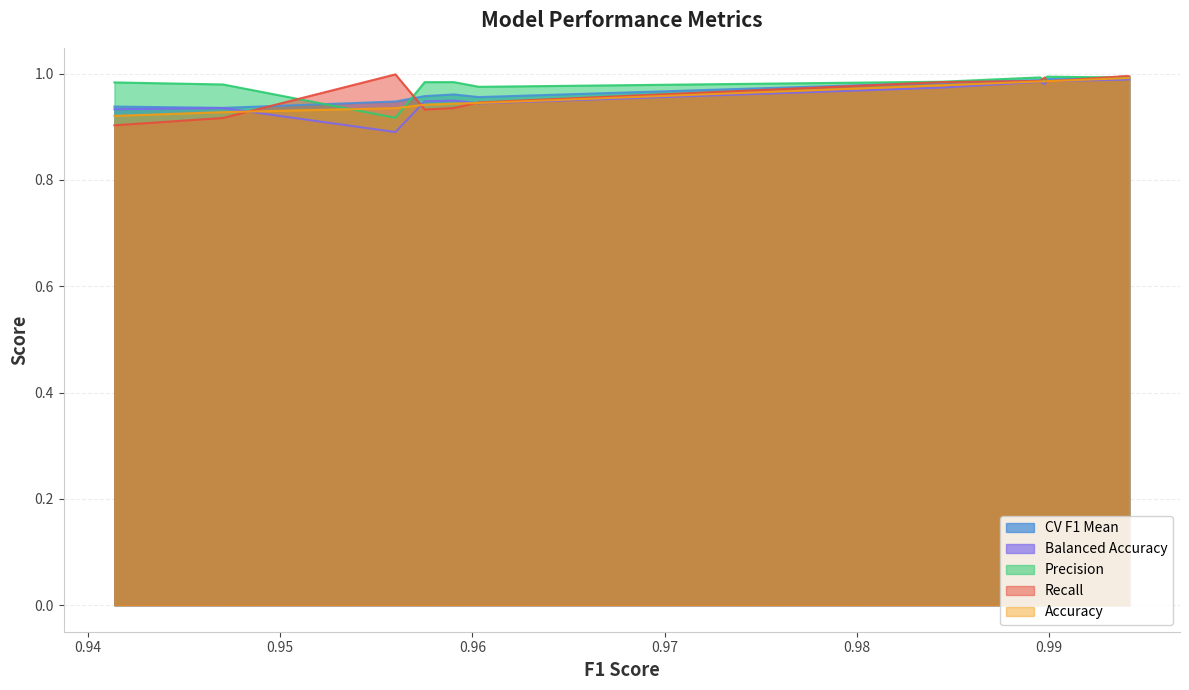

The value of Balanced_Accuracy at Logistic_Regression is 0.4. True or false?

False